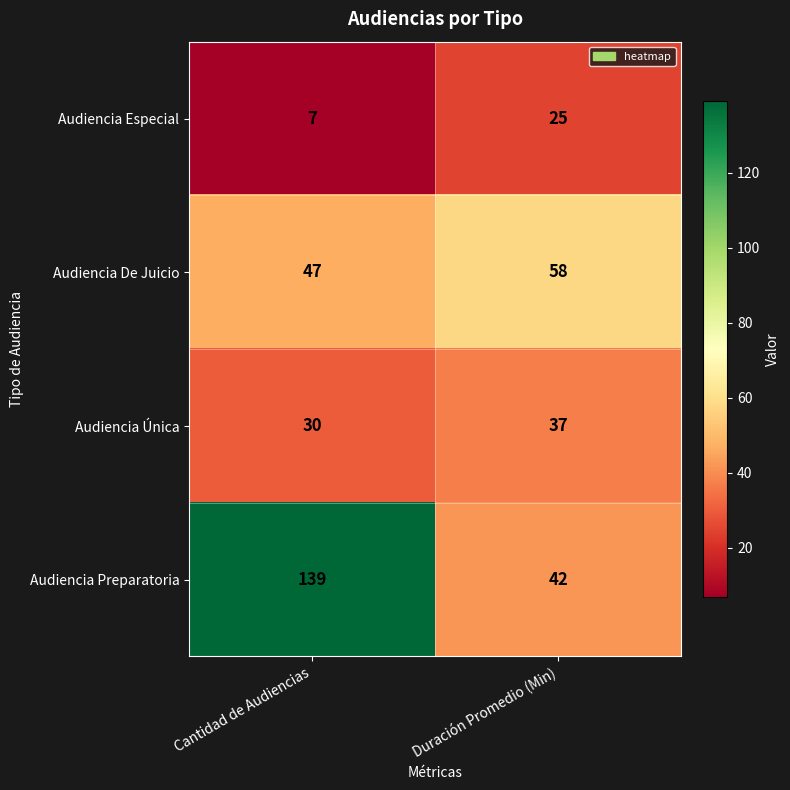

Is it true that Audiencia Única equals 37 at Duración Promedio (Min)?

True